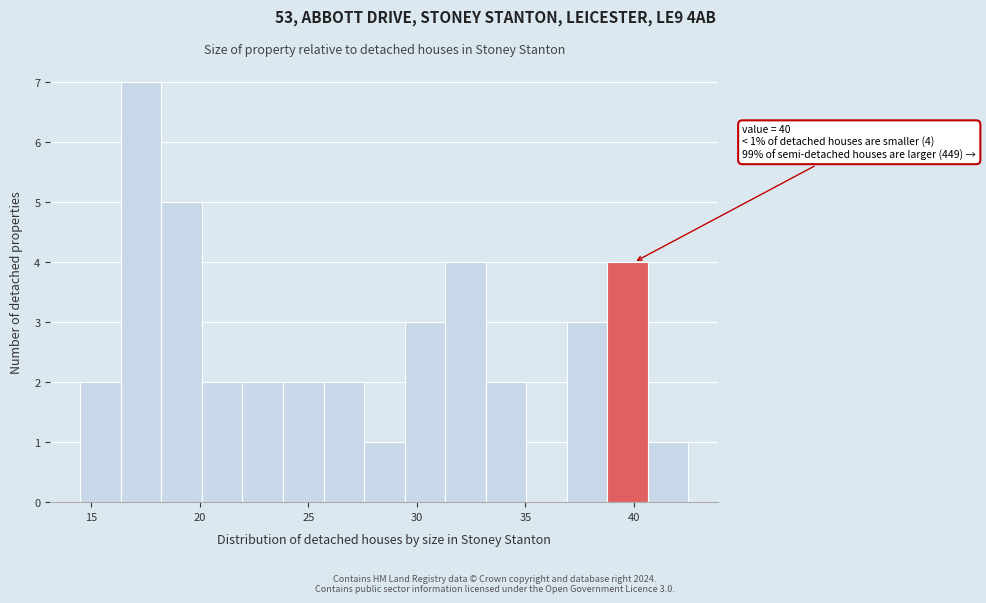

Around what value on the x-axis is the tallest bar? Give the approximate position of its centre, as read against the axis.

17.5